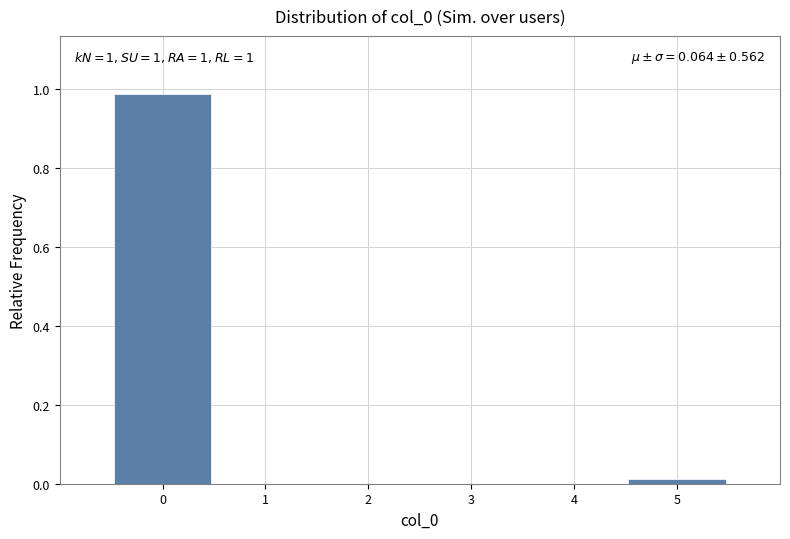

Which range on the x-axis has the tallest bar?

-0.5 to 0.5